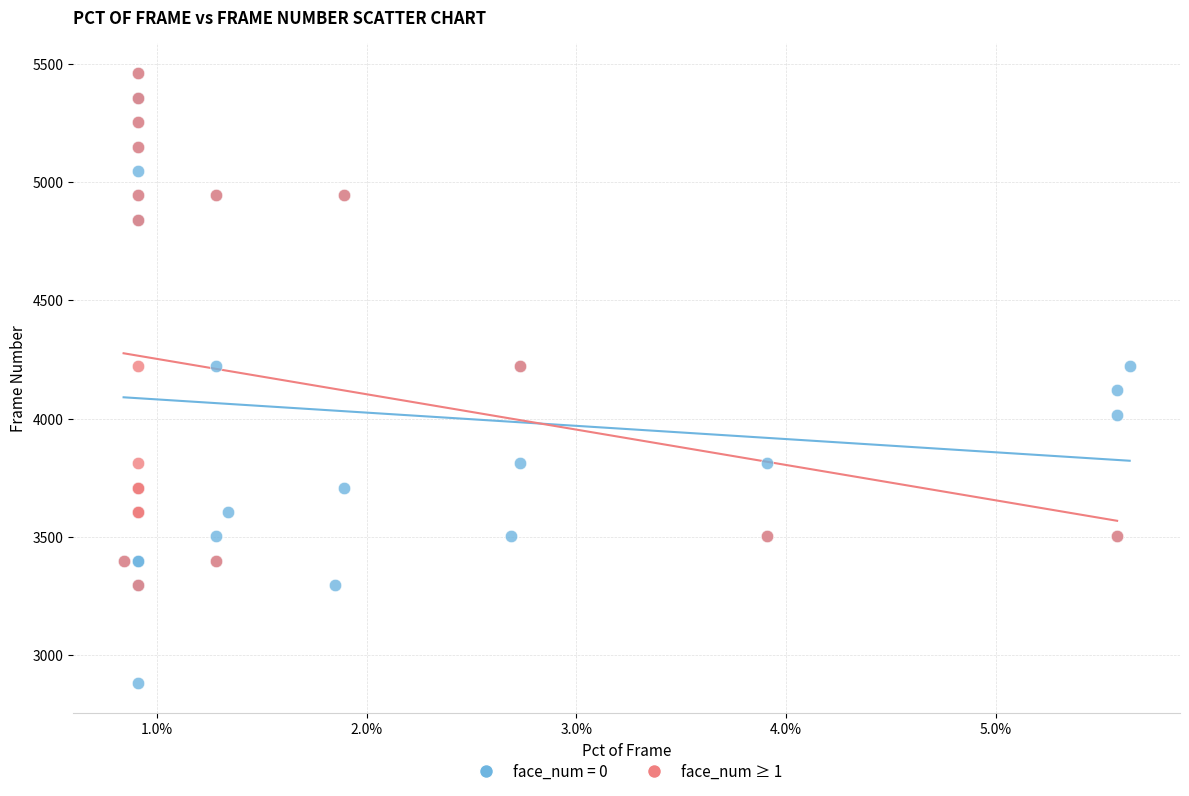

Which series has the largest Y range (max minus min)?

face_num = 0